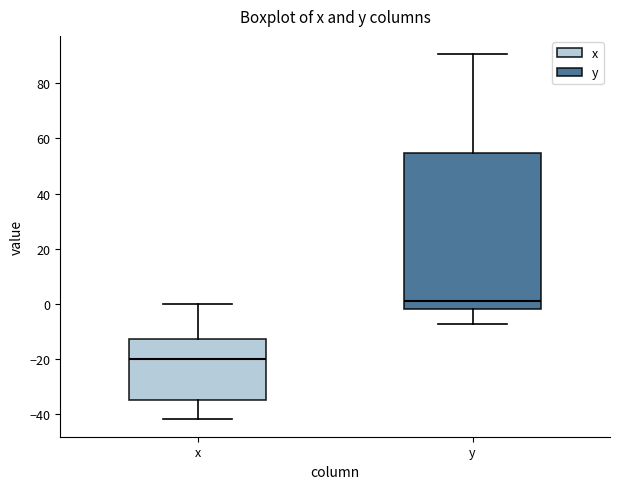

Reading left to right, transcribe this box plot: for each box, give where its median line is, the range the box spans, and where its two whiskers end, as read against the y-axis. The values are not printed on the chart, so give them approximately, as read against the axis.

x: median -20, box -34 to -12, whiskers -42 to 0
y: median 2, box -2 to 54, whiskers -8 to 90